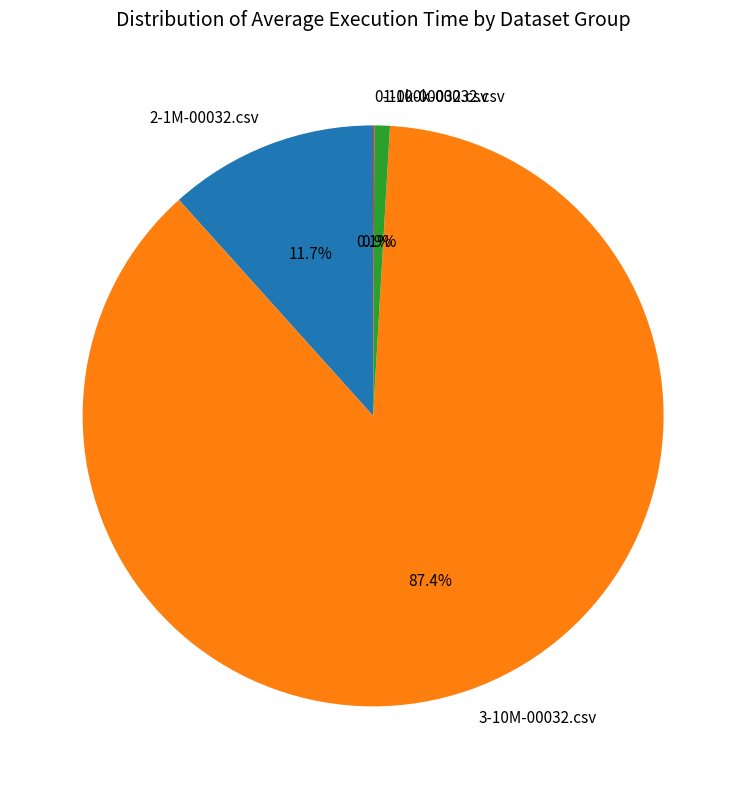

Which slice is the largest?

3-10M-00032.csv